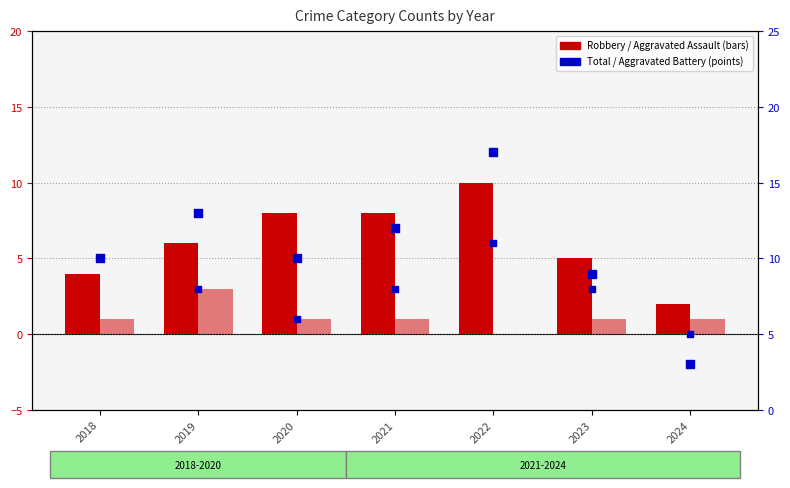

Which series reaches the minimum Y coordinate?

Aggravated Assault